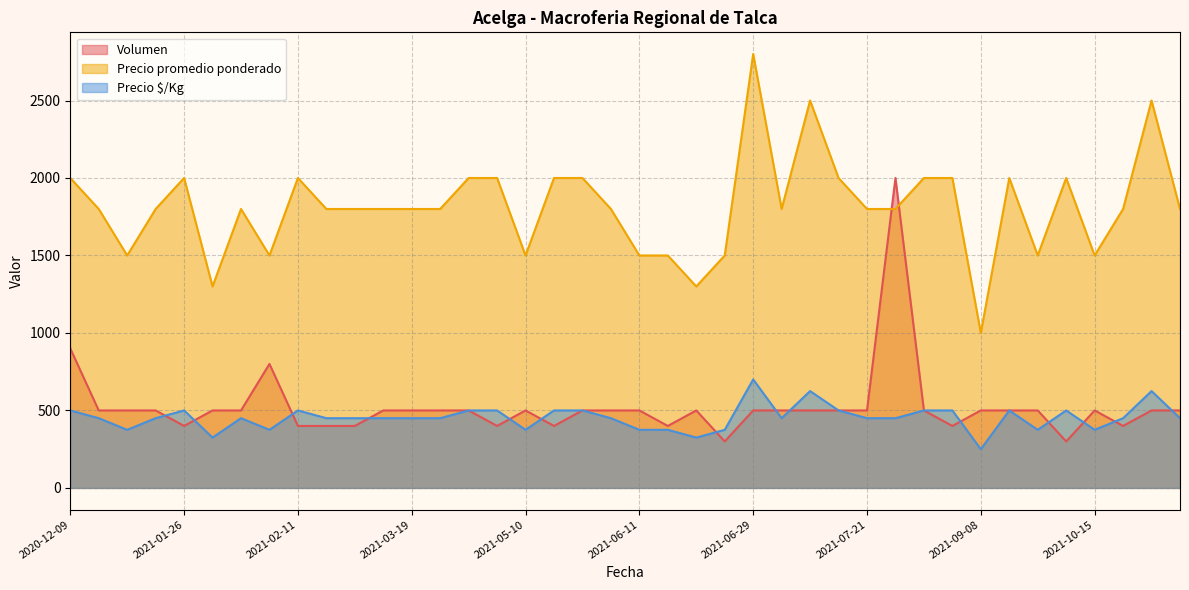

Where does the Precio $/Kg series first go above 450?

2020-12-09